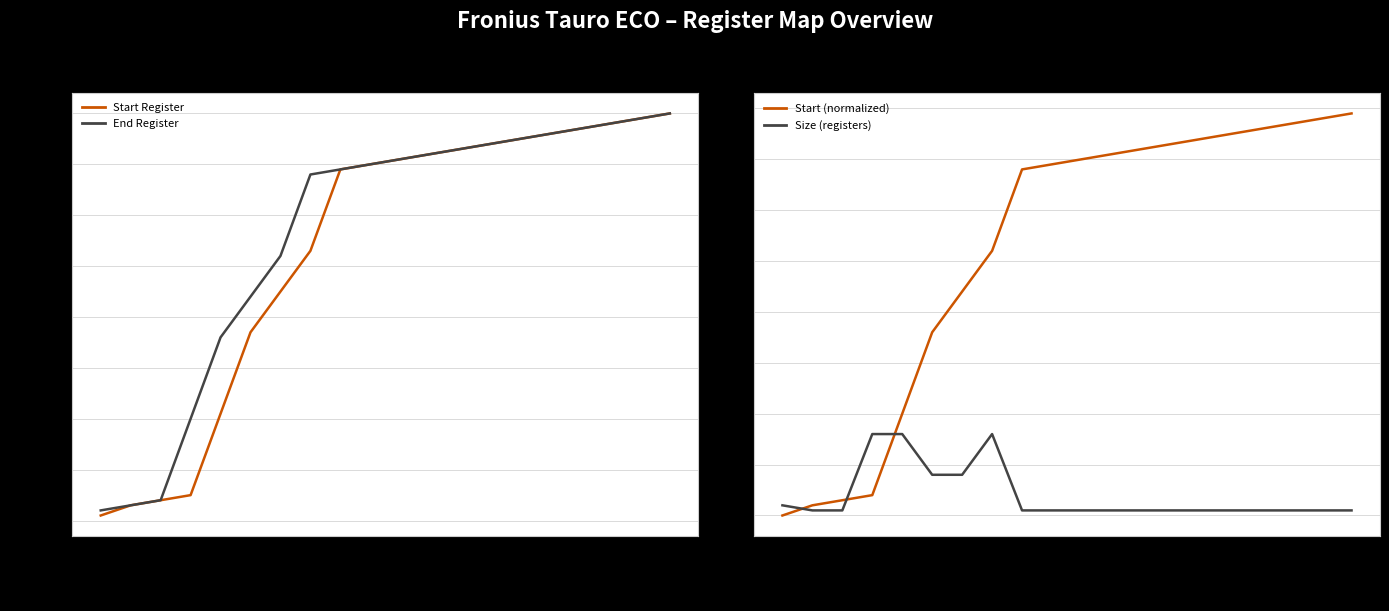

Which category has the lowest value in the End Register series?

SID